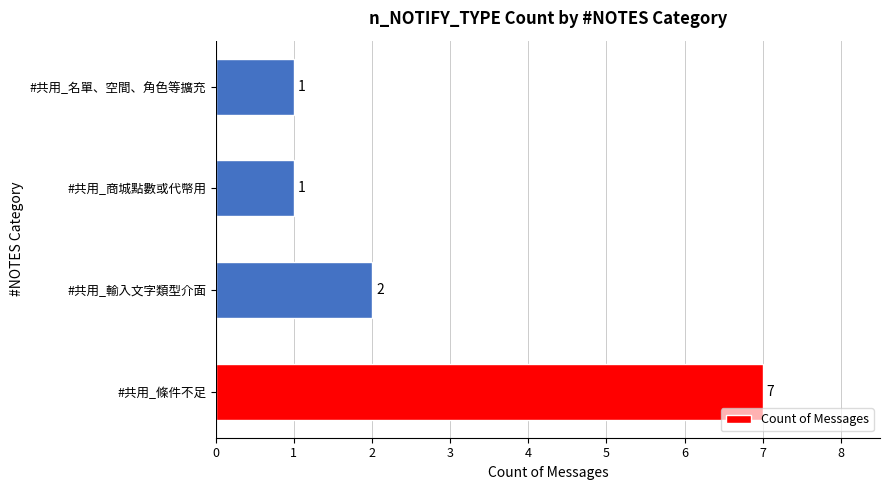

Reading top to bottom, what are all the values shown in this chart?

1	1	2	7